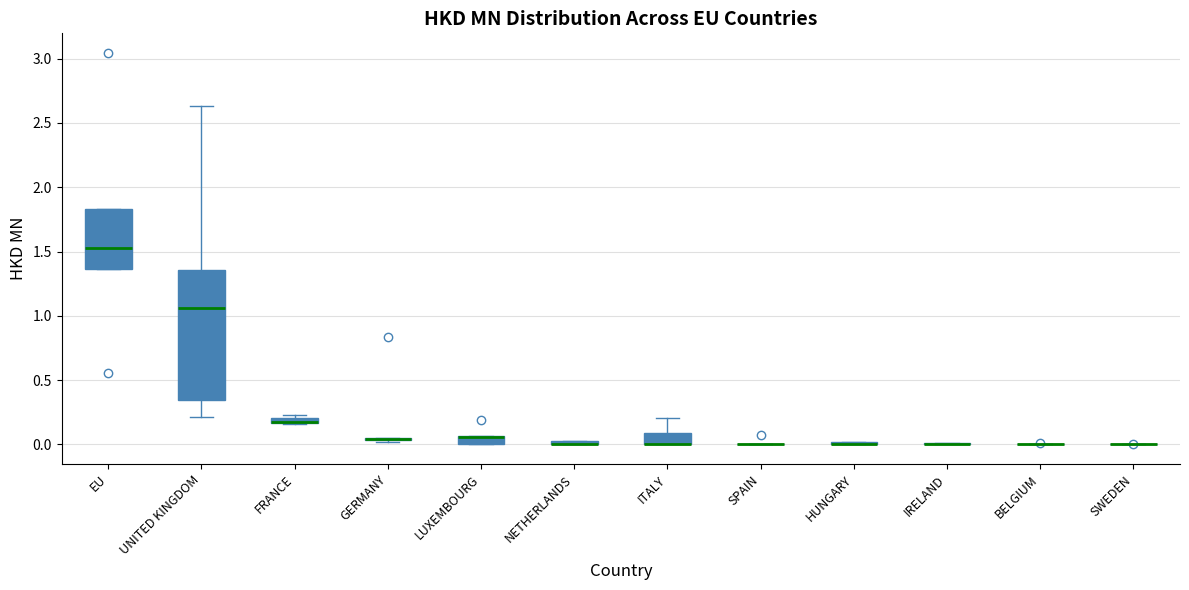

Where does the median line of the box for EU sit on the y-axis? The values are not printed on the chart, so give them approximately, as read against the axis.

1.55